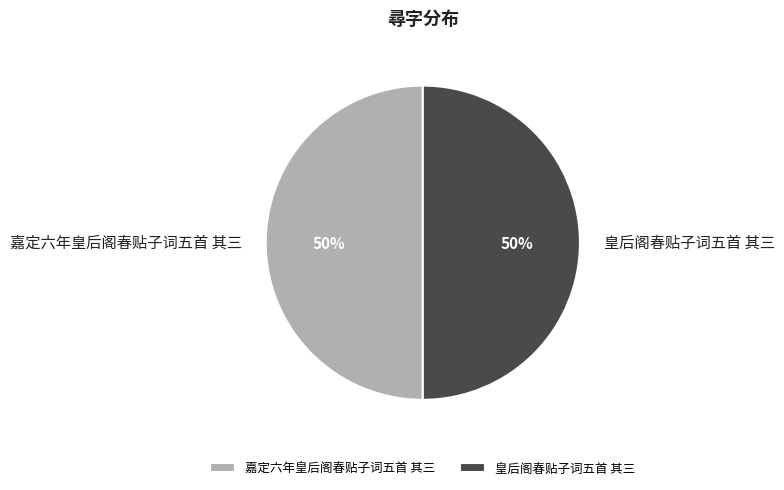

To the nearest percent, what percentage of the pie is 皇后阁春贴子词五首 其三?

50%